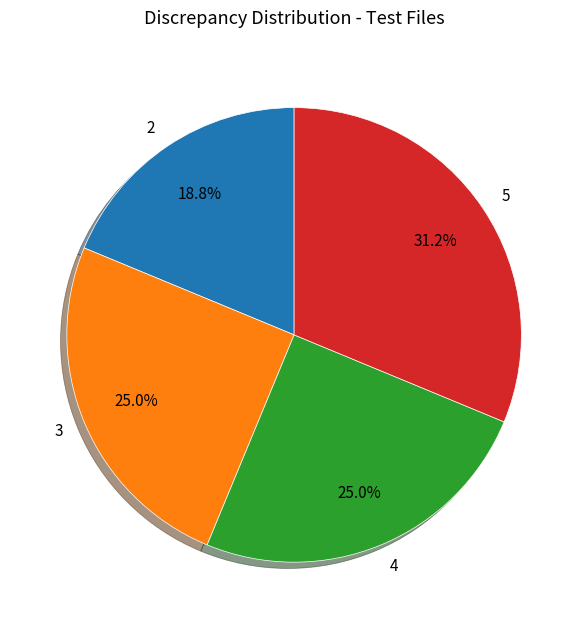

Which category has the smallest portion of the pie?

2